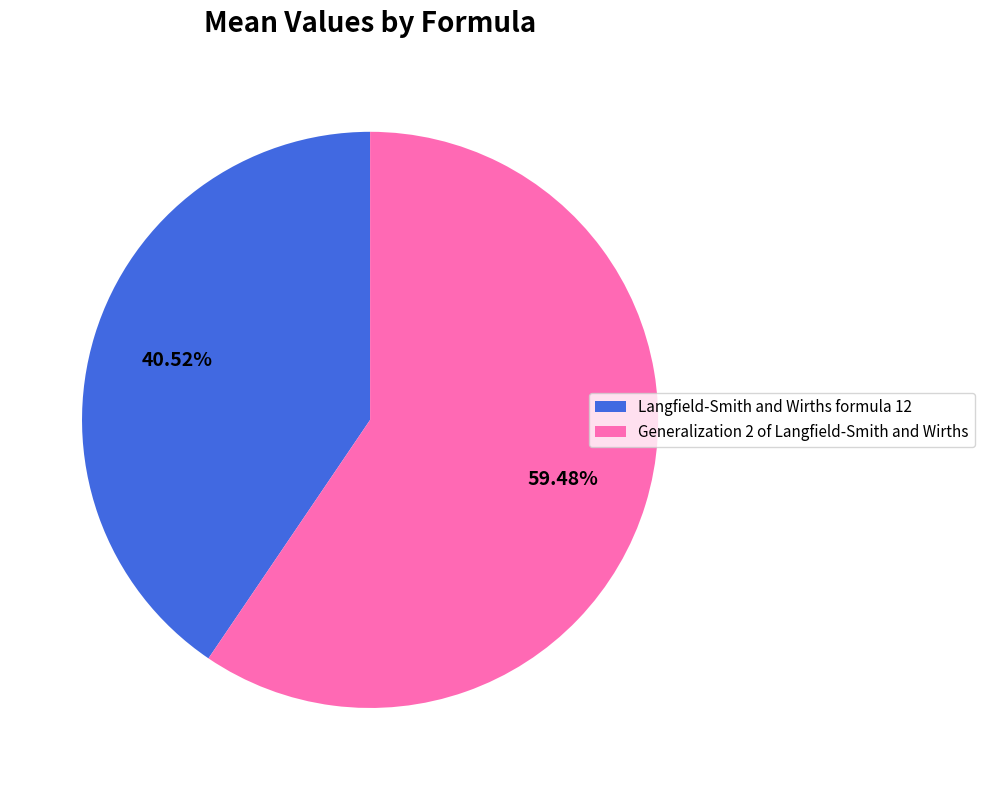

Rank the categories by value from highest to lowest.

Generalization 2 of Langfield-Smith and Wirths, Langfield-Smith and Wirths formula 12